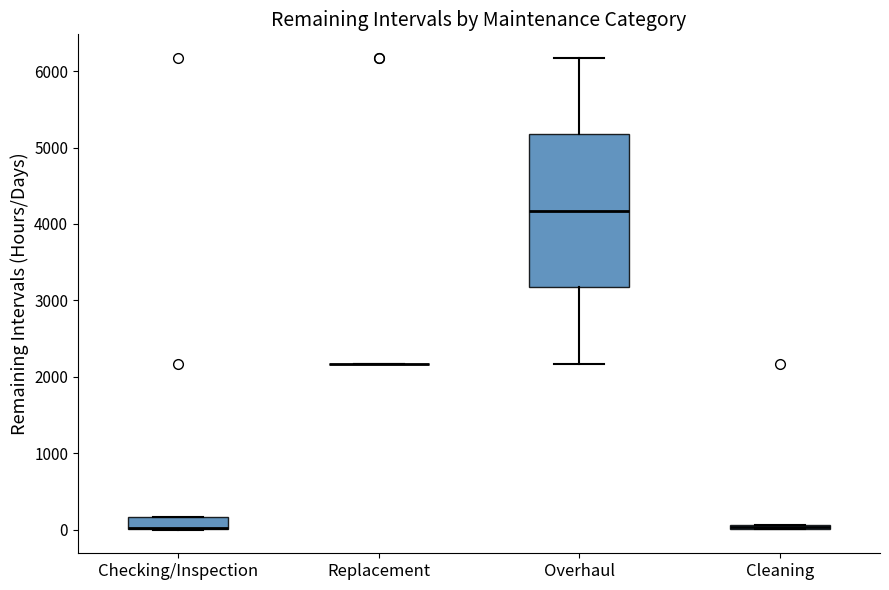

Comparing the boxes themselves (not the whiskers), which one is the tallest?

Overhaul